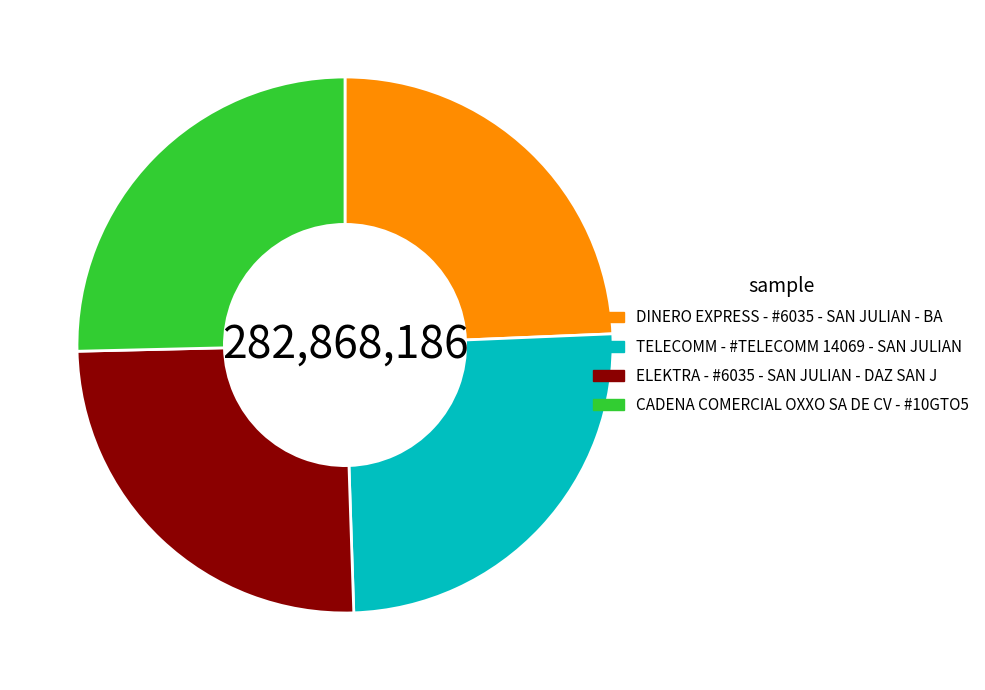

Is it true that ELEKTRA - #6035 - SAN JULIAN - DAZ SAN J is 25% of the pie?

True